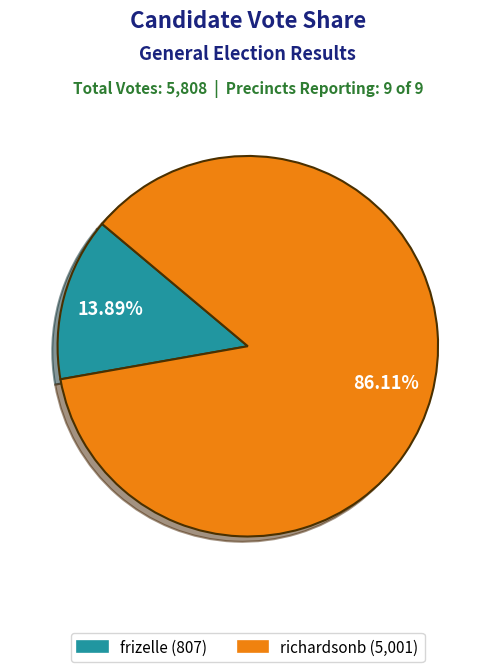

To the nearest percent, what is the combined percentage of richardsonb and frizelle?

100%